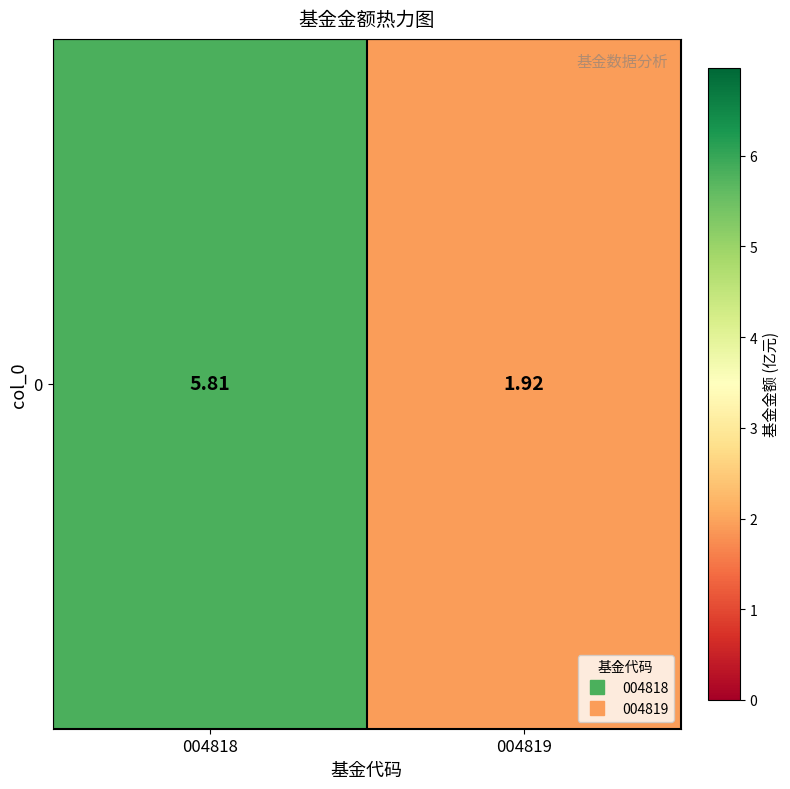

What is the sum of all values?

7.7